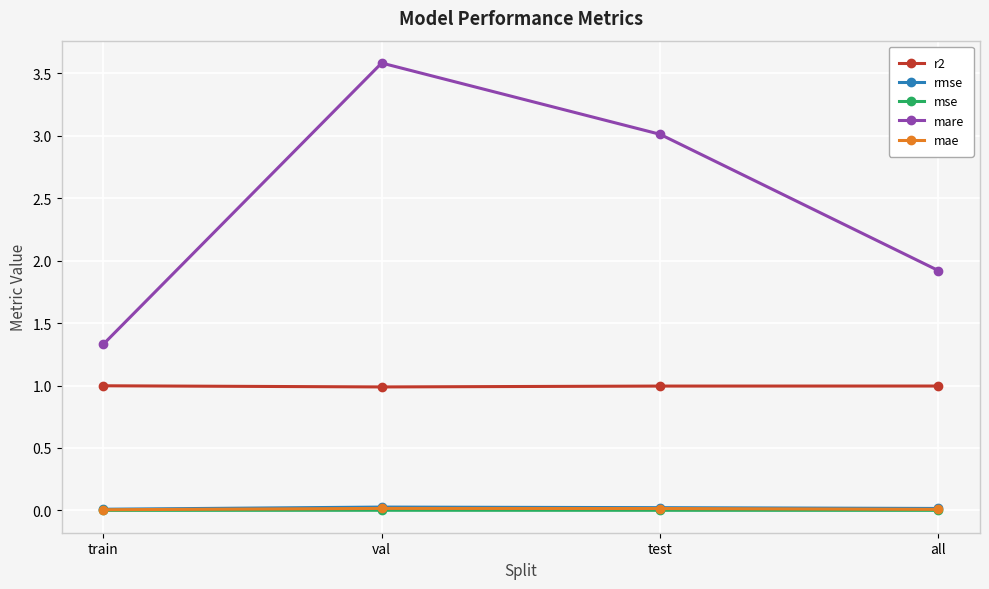

Is it true that r2 equals 0.4 at all?

False